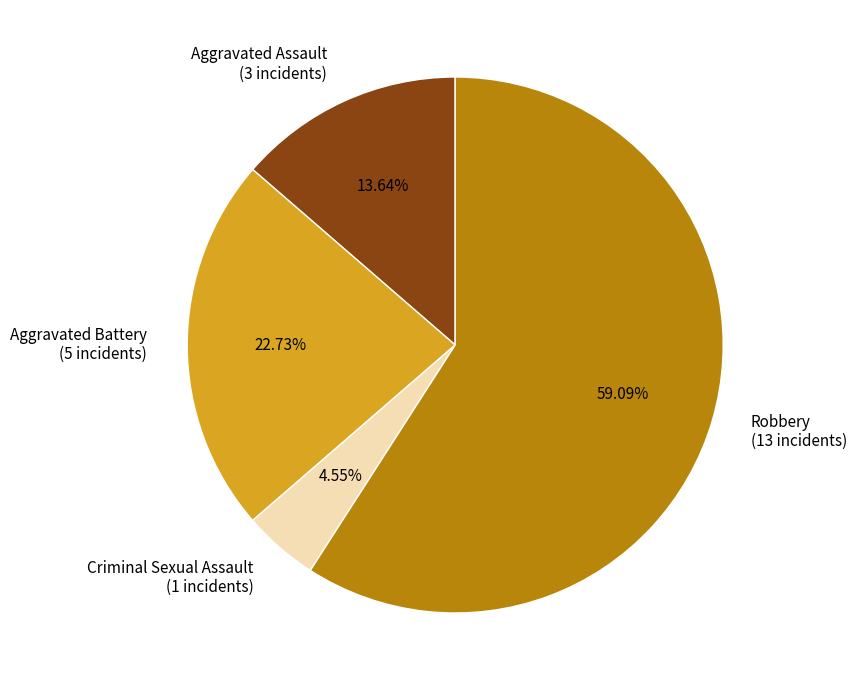

Which has a higher value, Aggravated Battery or Aggravated Assault?

Aggravated Battery